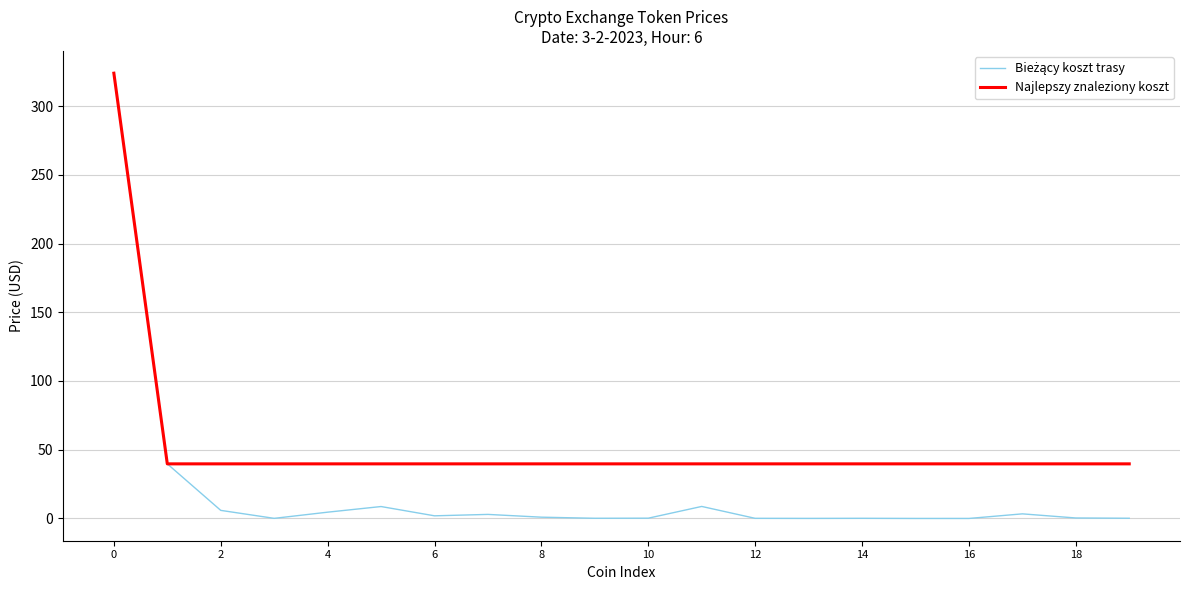

What is the average value of the Najlepszy znaleziony koszt series?

53.9